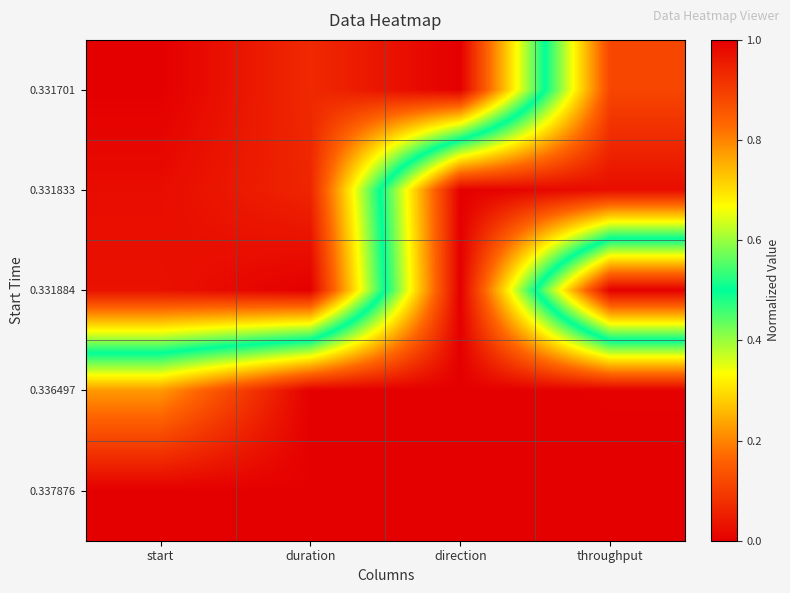

What is the greatest value displayed?

1.0